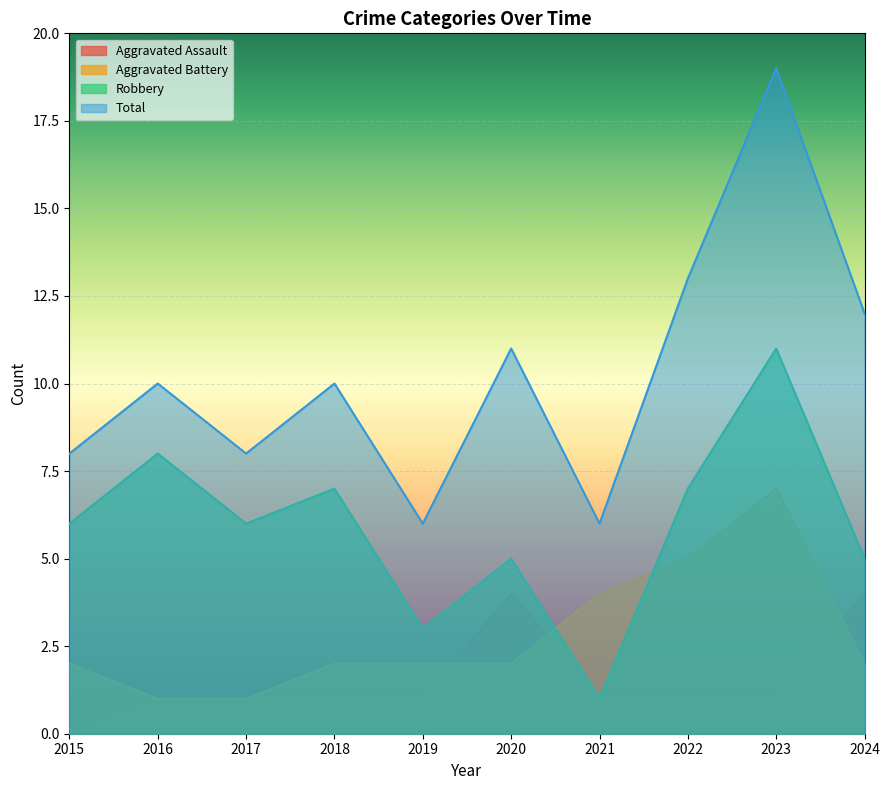

True or false: Aggravated Assault has more than 2 interior local peaks.

False